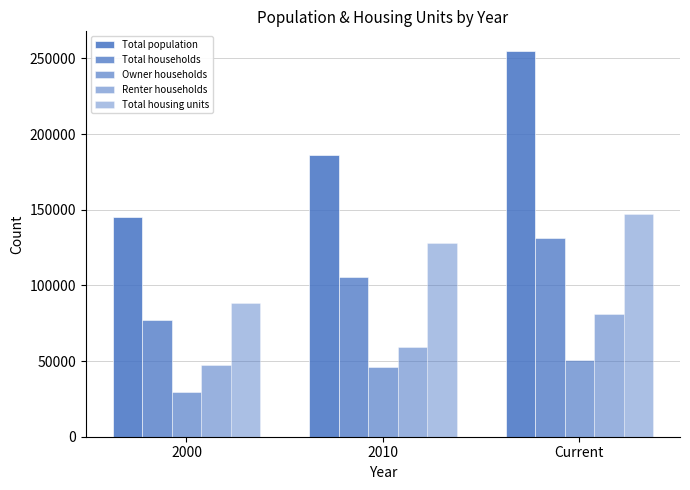

Read the Owner households value at 2010.

46253